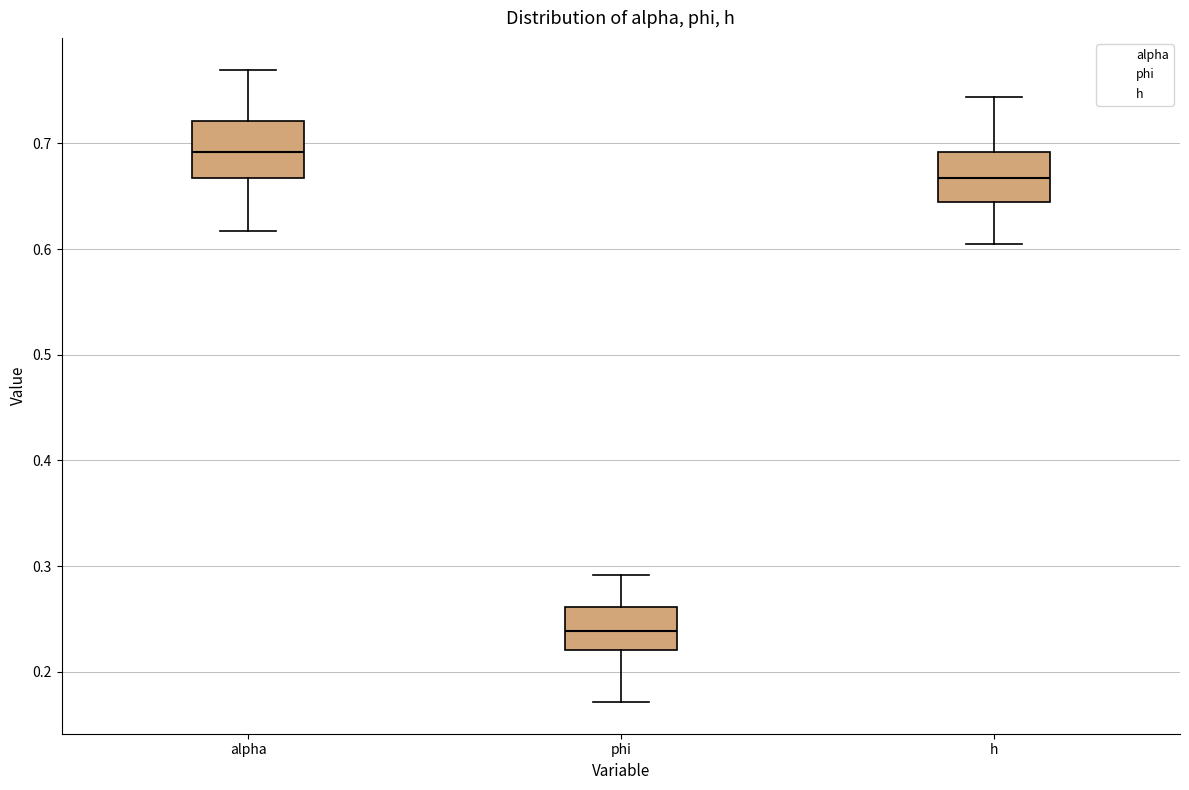

Reading left to right, read every box against the y-axis: the position of its median line, the range the box covers, and the ends of its whiskers. The values are not printed on the chart, so give them approximately, as read against the axis.

alpha: median 0.69, box 0.67 to 0.72, whiskers 0.62 to 0.77
phi: median 0.24, box 0.22 to 0.26, whiskers 0.17 to 0.29
h: median 0.67, box 0.64 to 0.69, whiskers 0.60 to 0.74